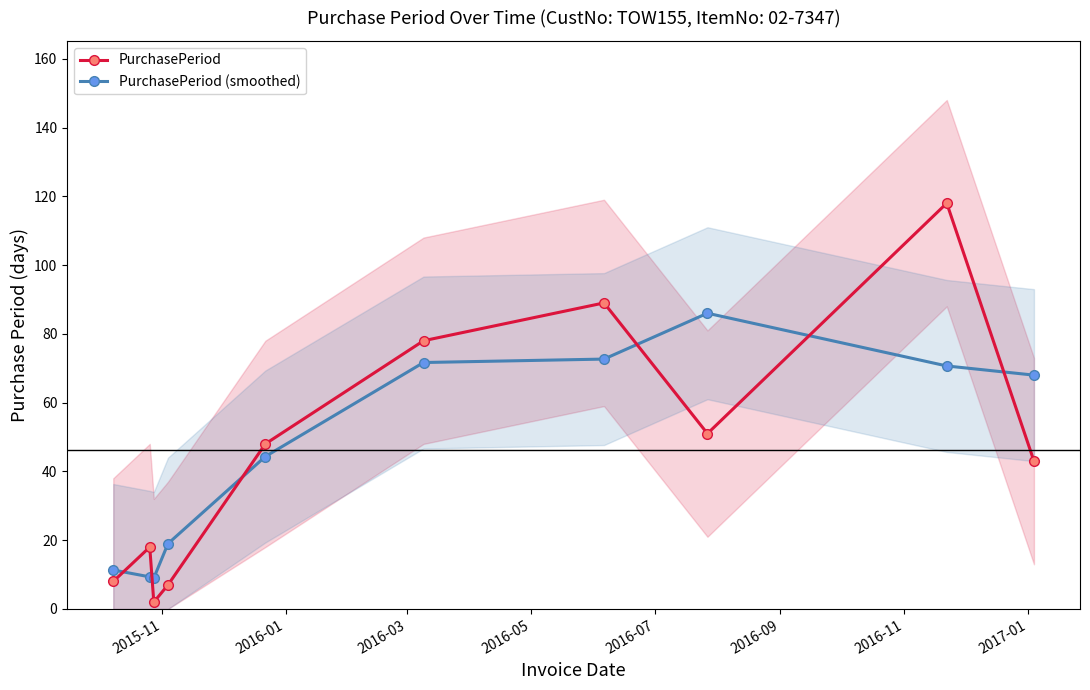

Count the number of data series in this chart.

2